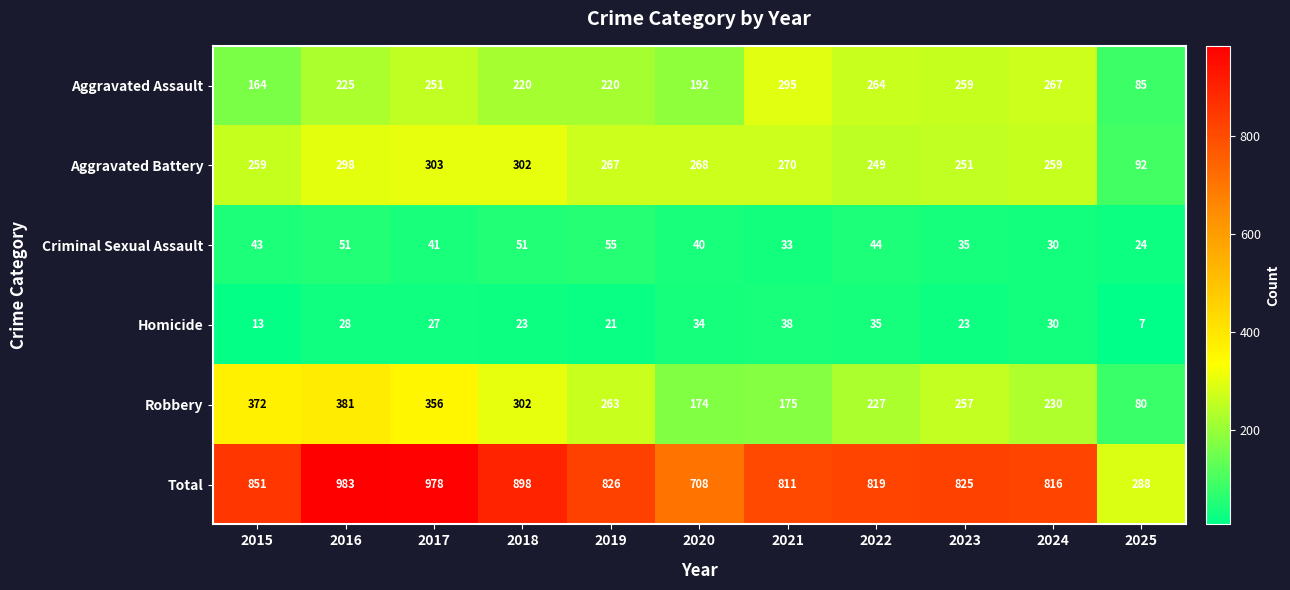

What is the average value of the Criminal Sexual Assault series?

41